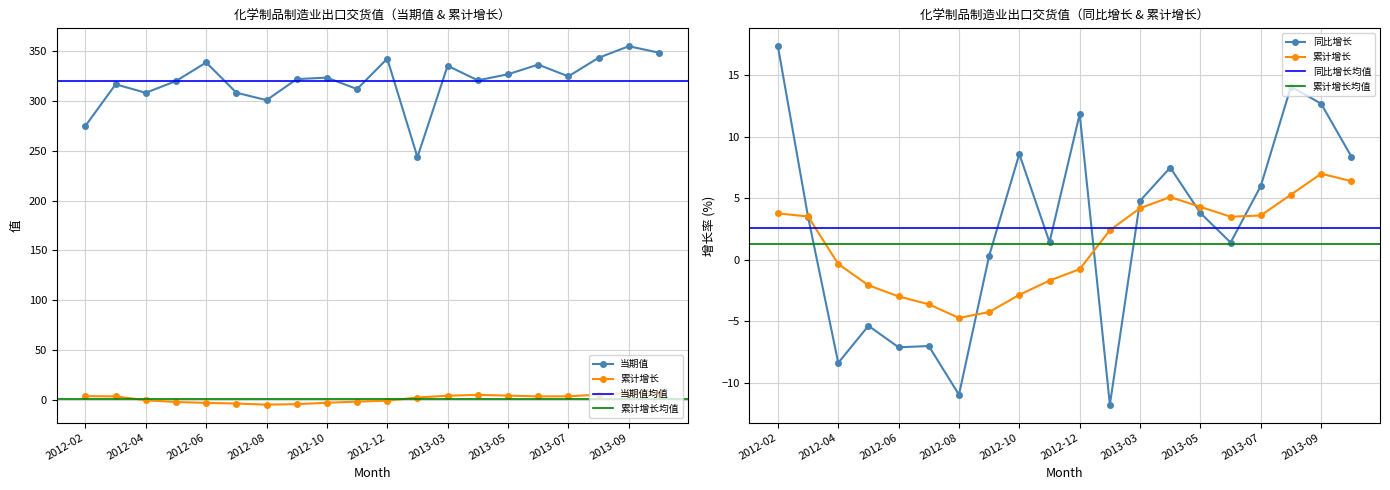

Where is 累计增长 nearest to the value 1?

2012-04